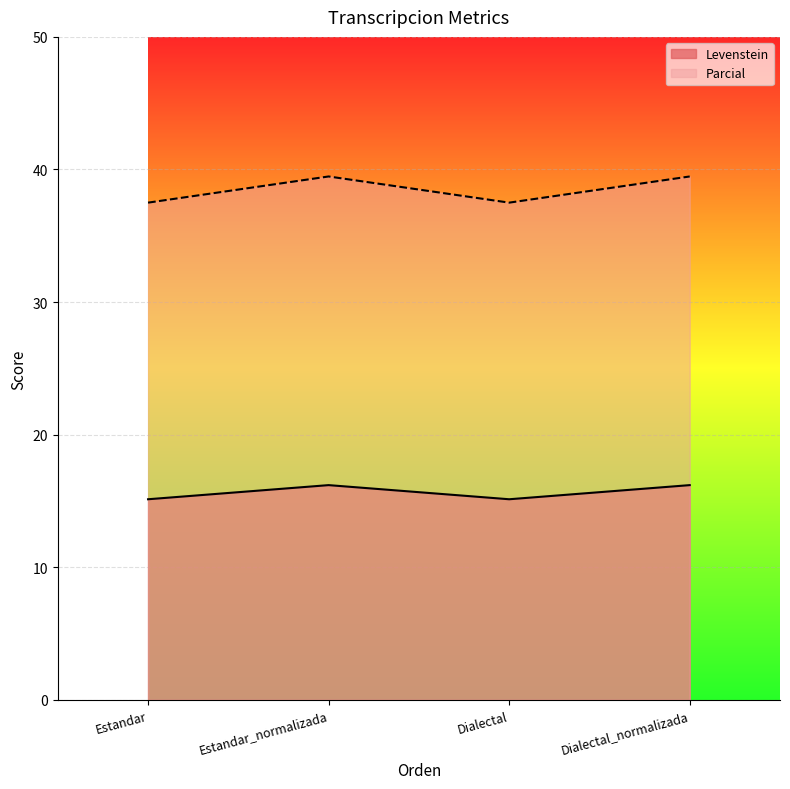

List the series in order of their overall mean, highest first.

Parcial, Levenstein